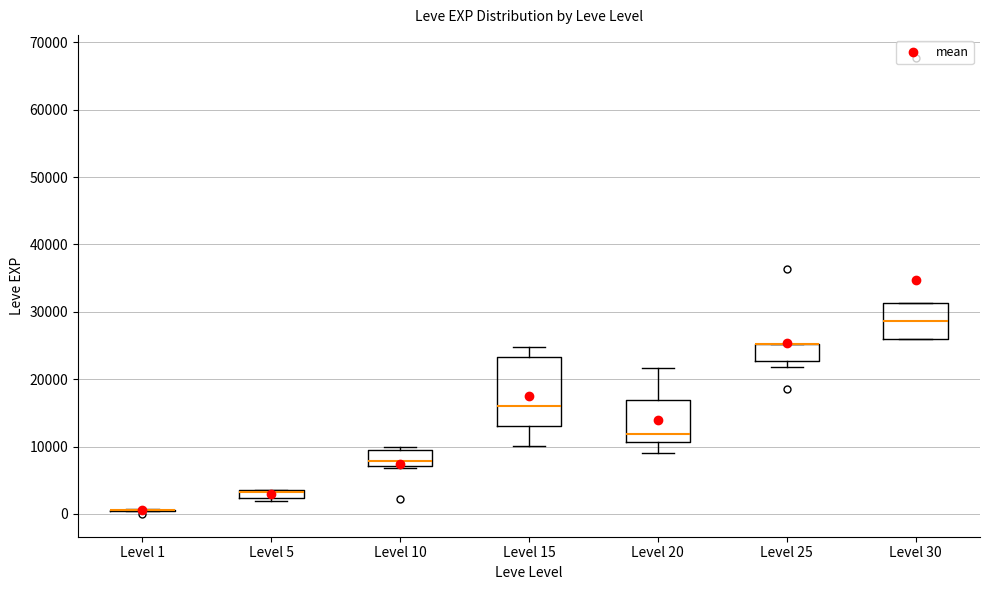

Comparing the boxes themselves (not the whiskers), which one is the tallest?

Level 15